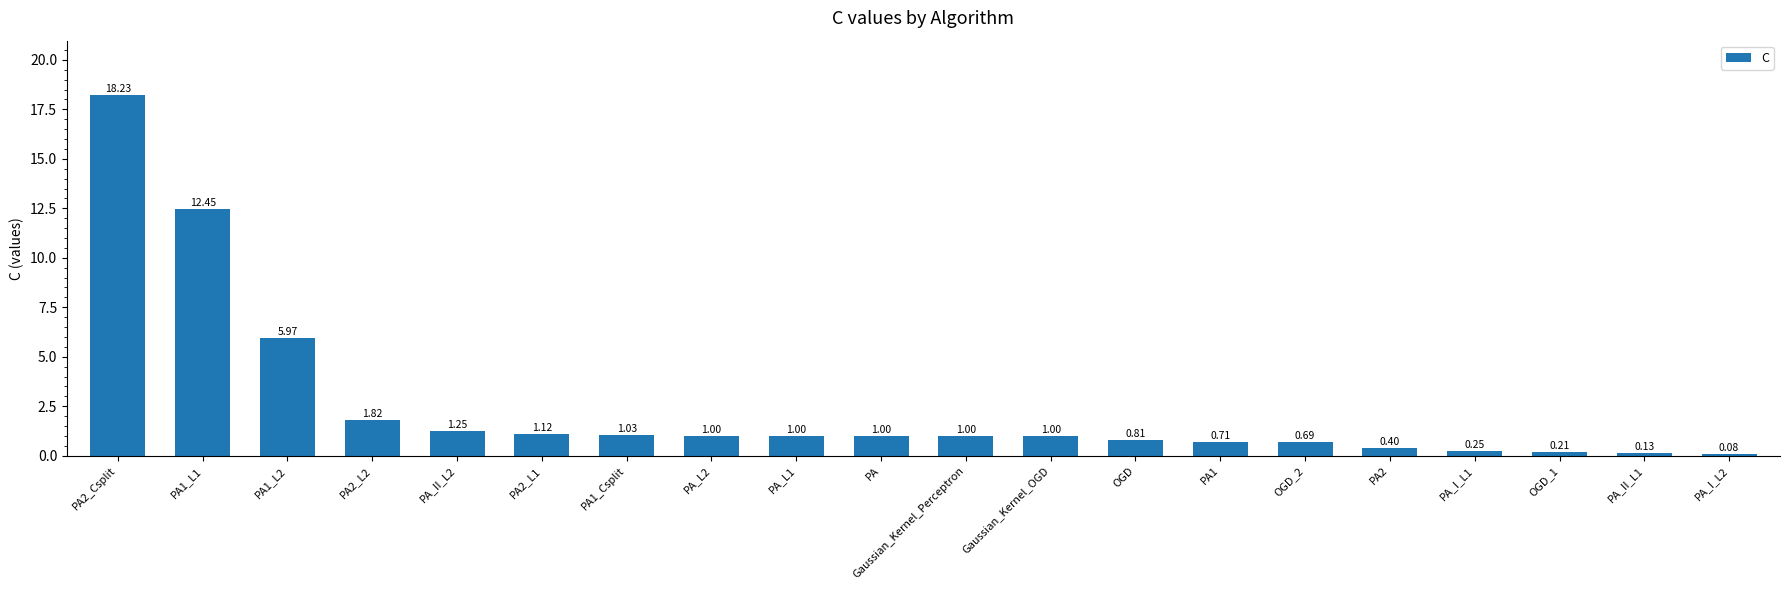

What is the average value?

2.5